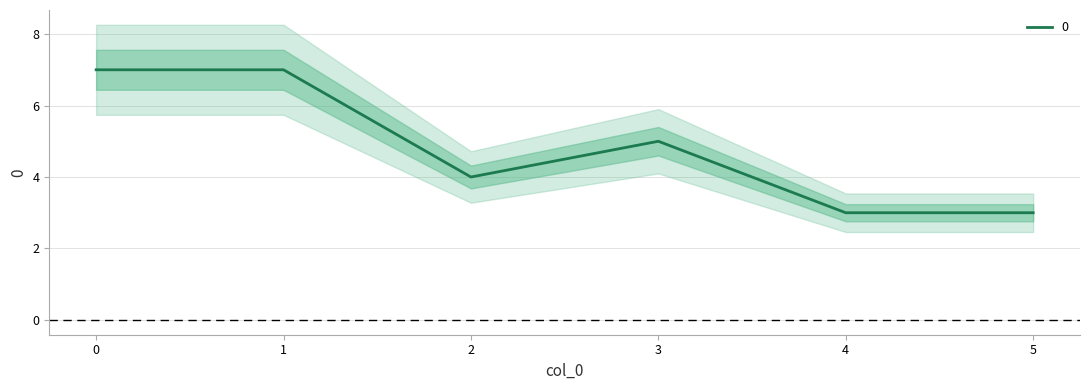

At which label is the value closest to 5?

3